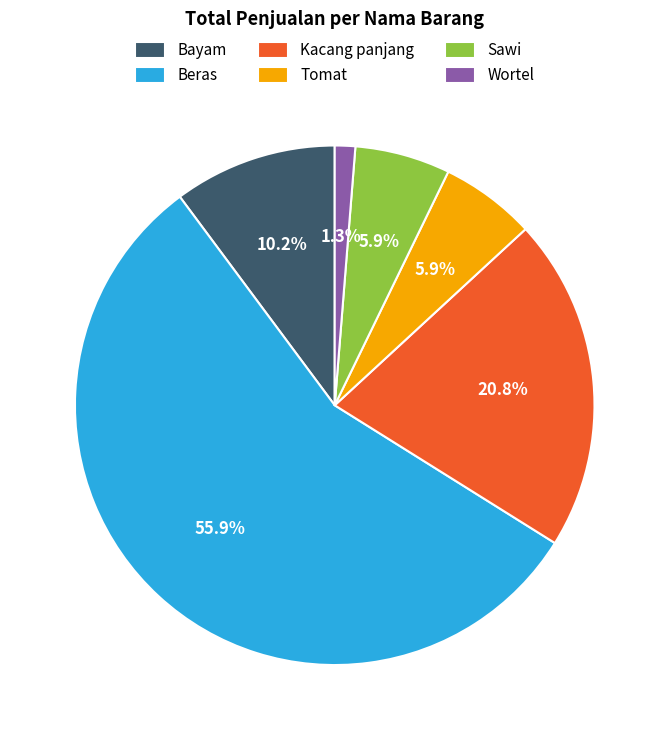

Which category has the smallest portion of the pie?

Wortel